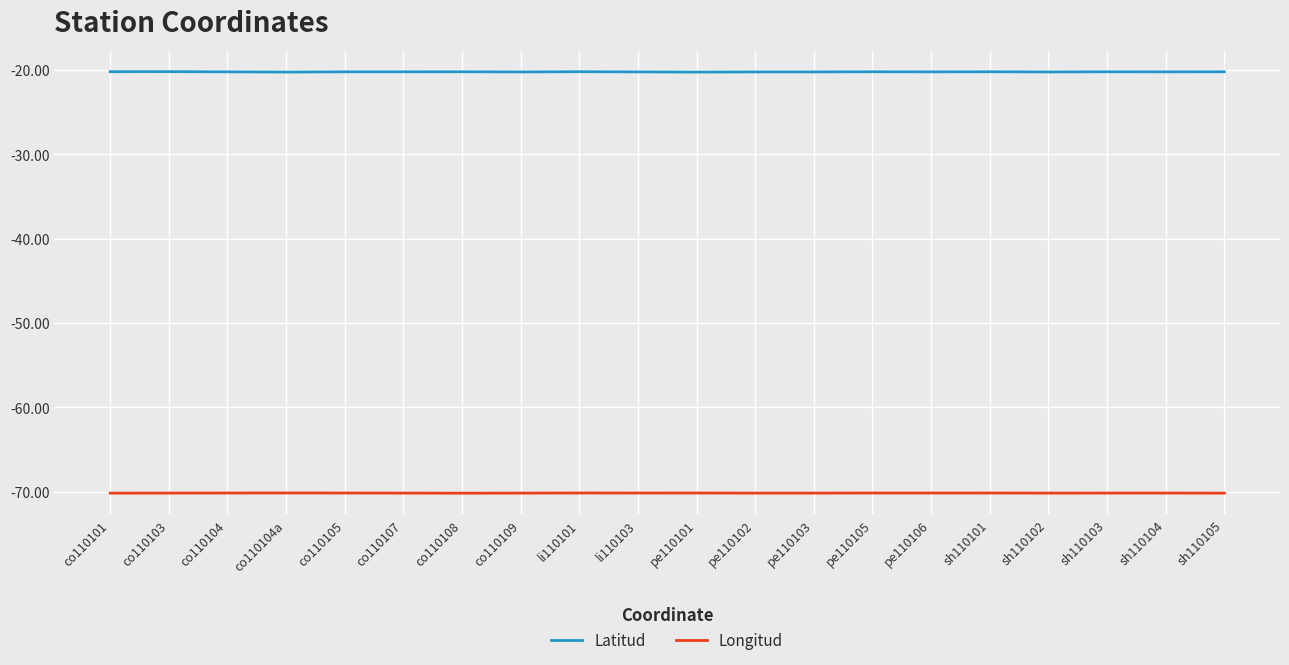

True or false: Latitud and Longitud intersect in this chart.

False